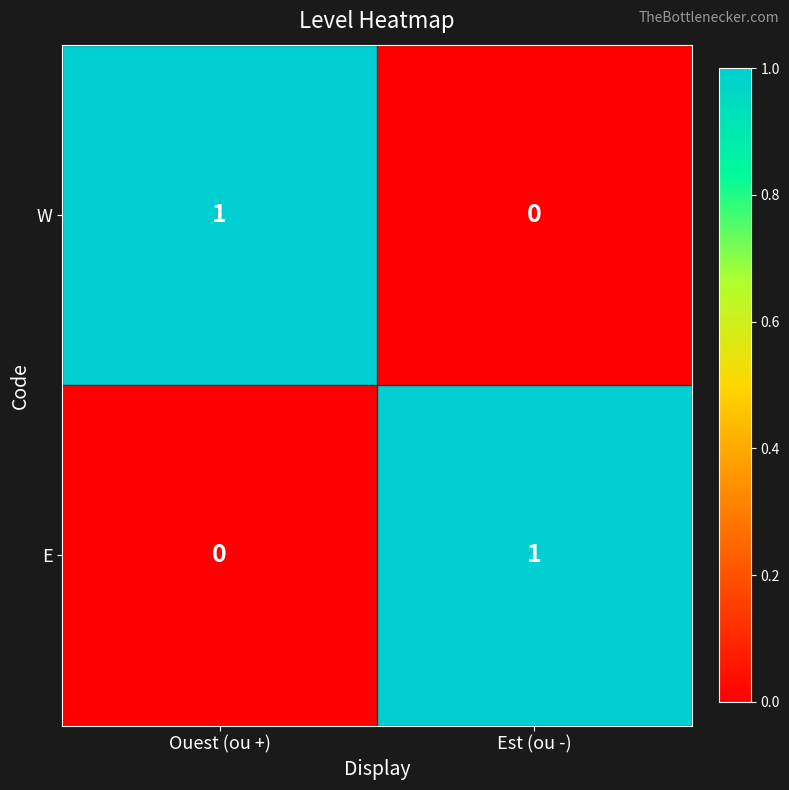

Reading right to left, transcribe all the data shown in this chart.

W: Est (ou -)=0	Ouest (ou +)=1
E: Est (ou -)=1	Ouest (ou +)=0